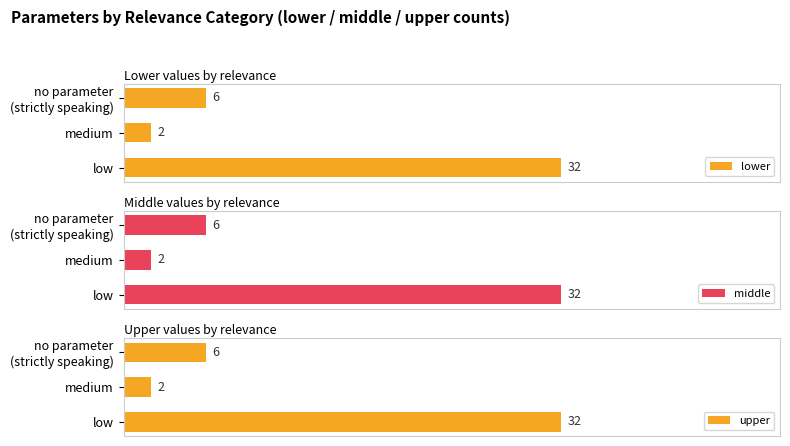

How many data points in middle are above 6?

1